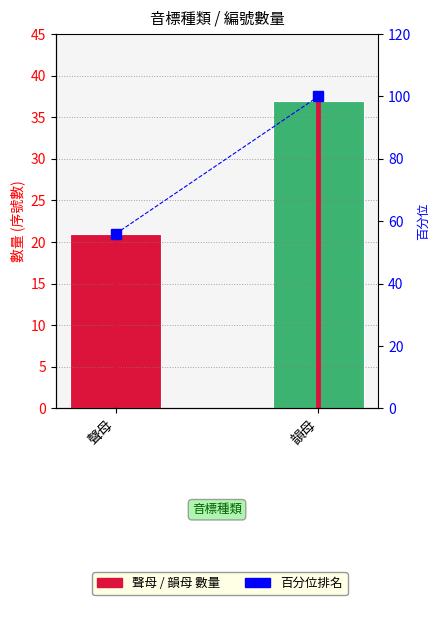

At which category does the chart reach its peak across all series?

韻母